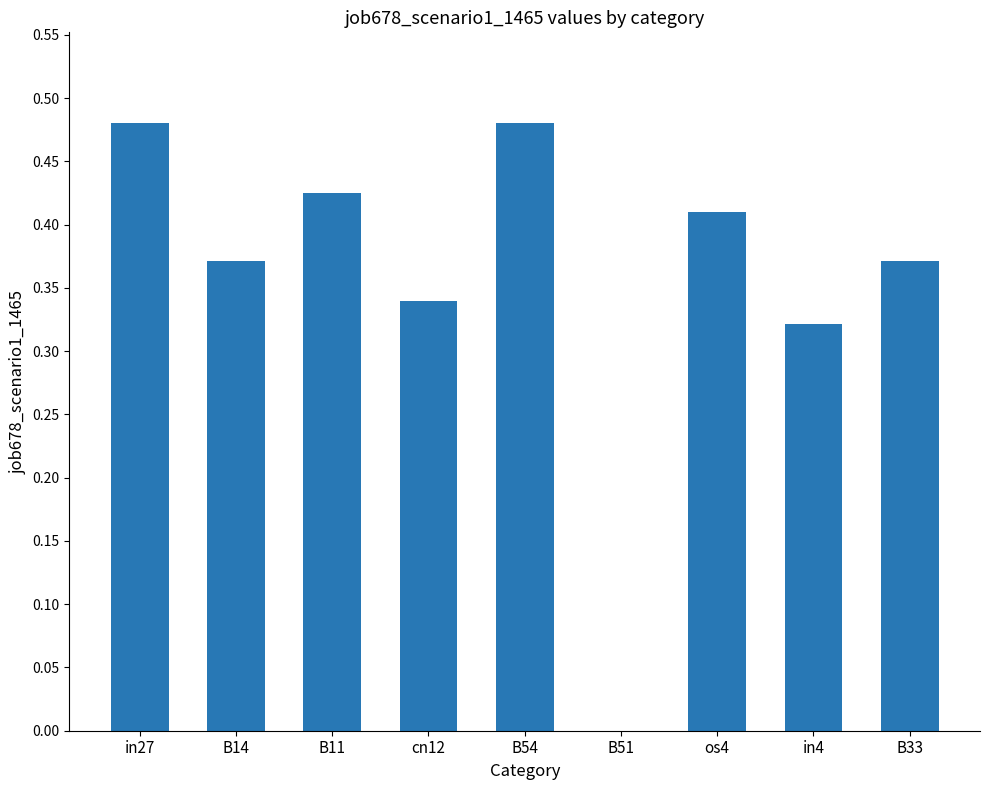

What is the sum of the values at B33 and os4?

0.8